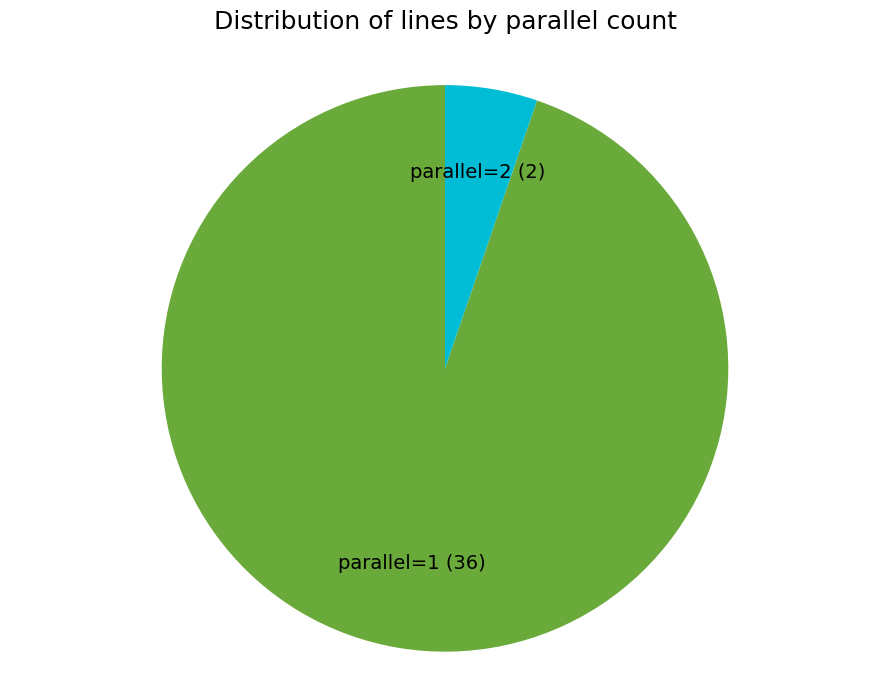

Count the number of slices in the pie.

2